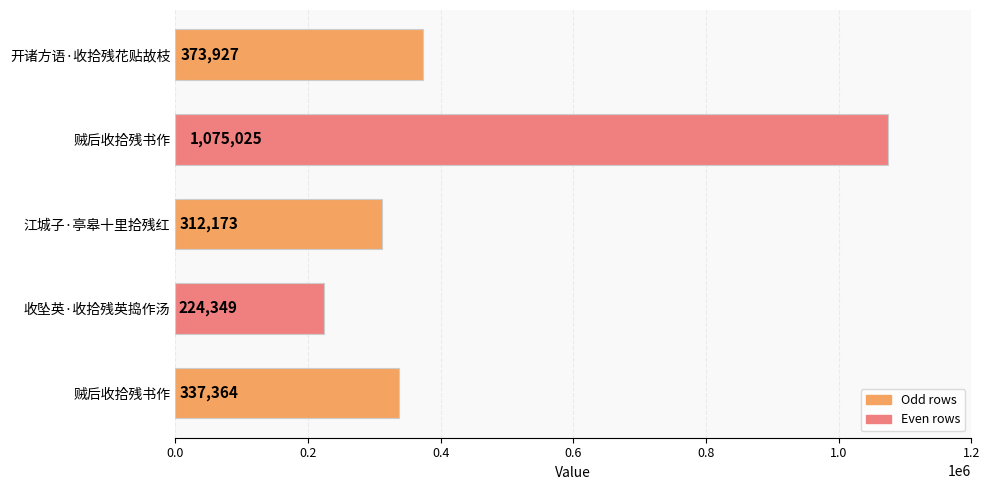

Count the number of data series in this chart.

1